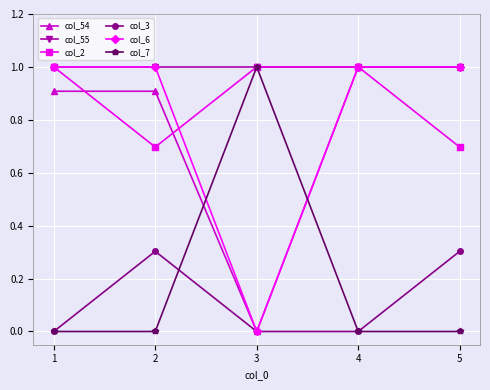

What is the average value of the col_7 series?

0.2